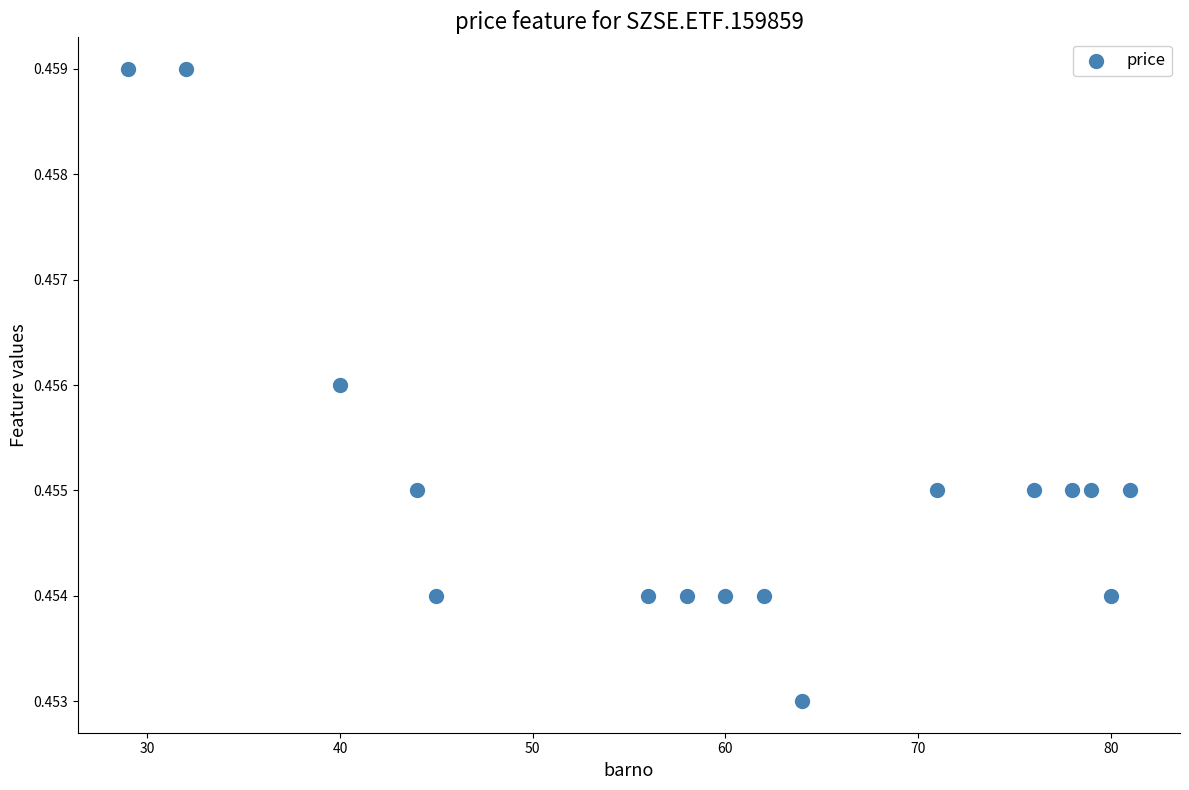

What is the range of X values (max minus min)?

52.0